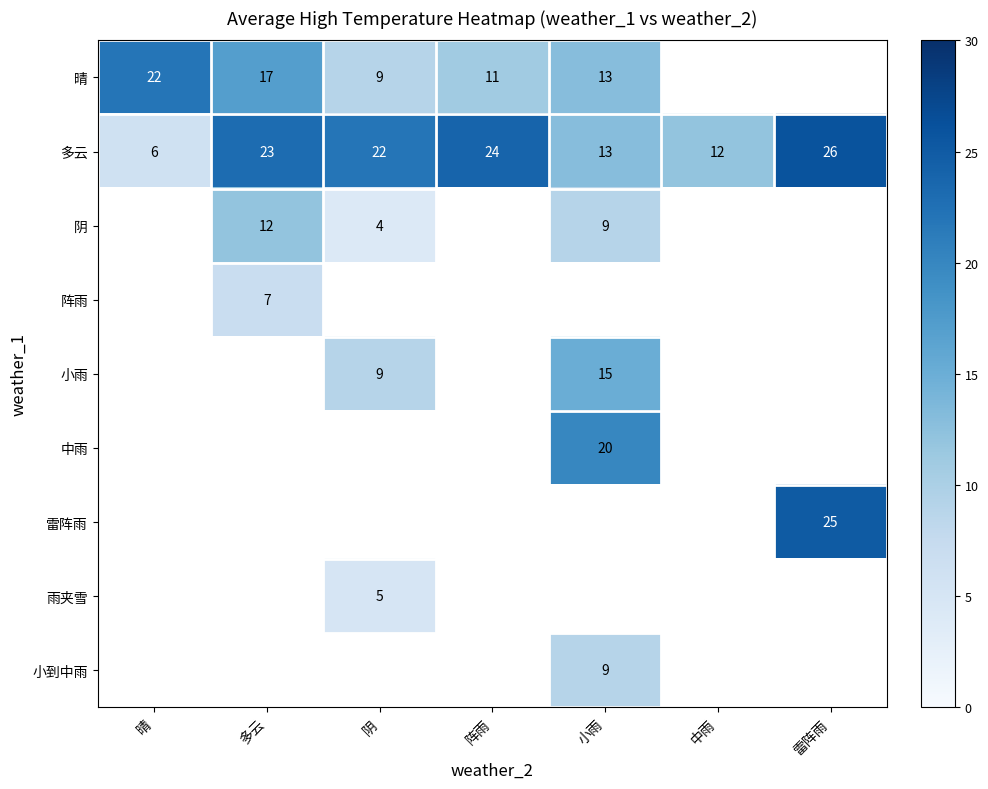

The value of 阵雨 at 多云 is 3. True or false?

False